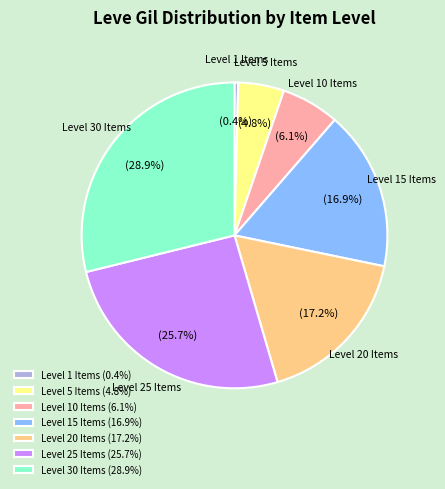

What portion of the pie excludes Level 15 Items?

83.1%